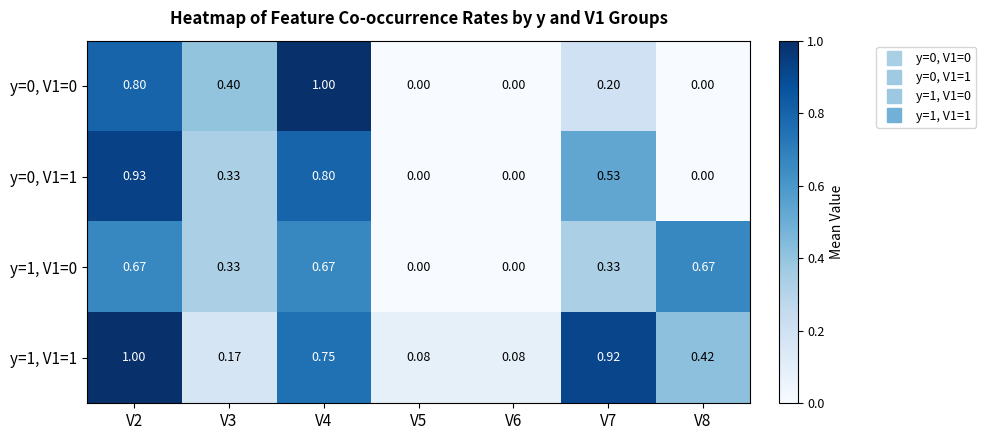

Is the value of y=0, V1=0 at V2 greater than the value of y=1, V1=1 at V4?

Yes